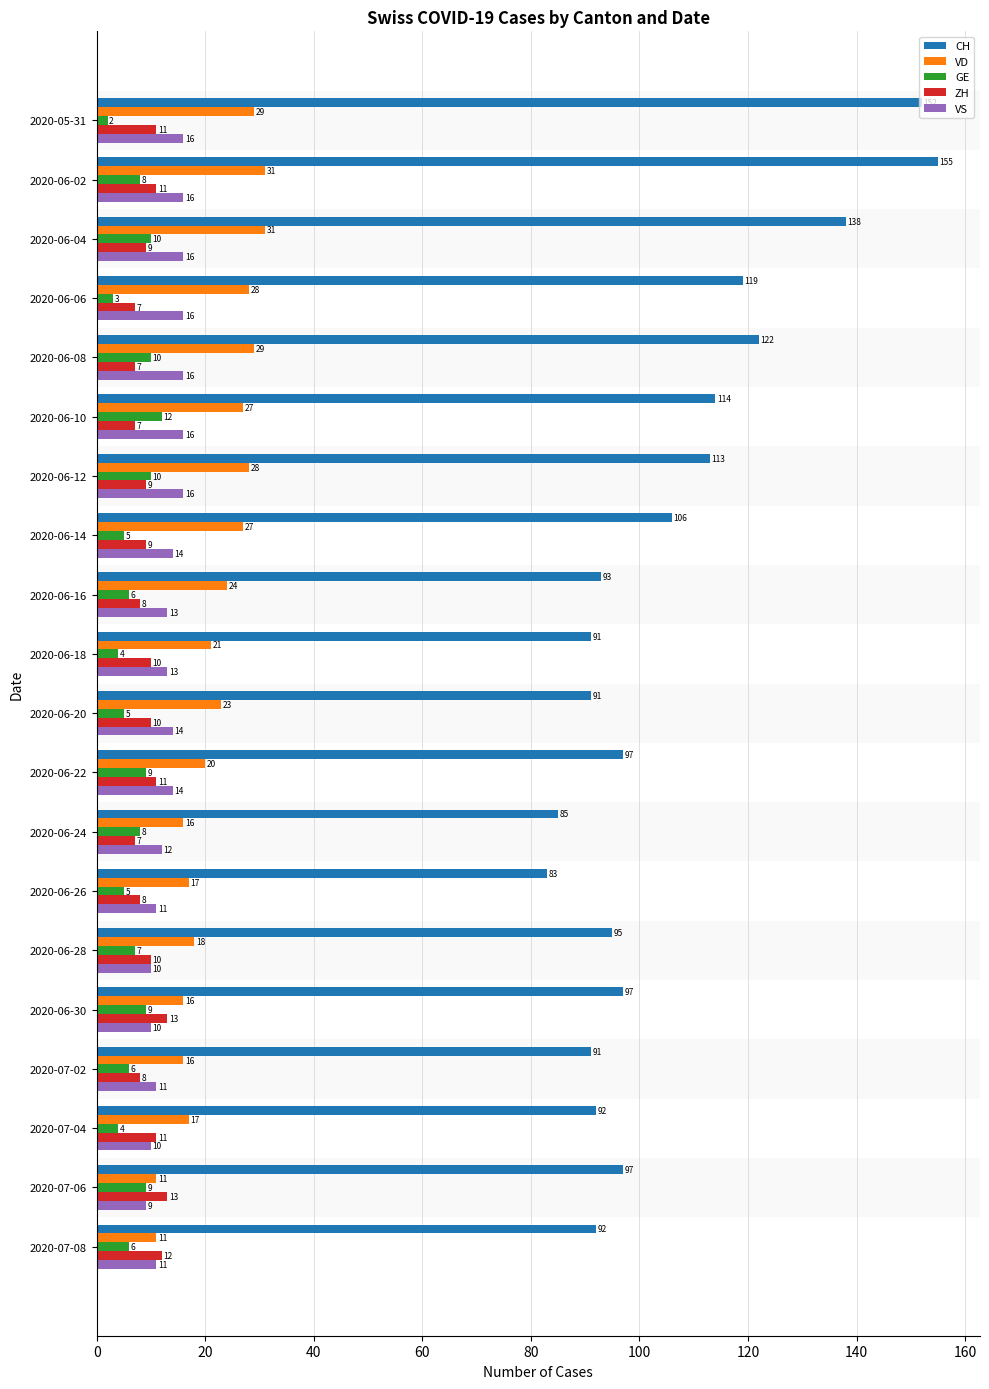

Which series changed the most between 2020-06-16 and 2020-06-18?

VD